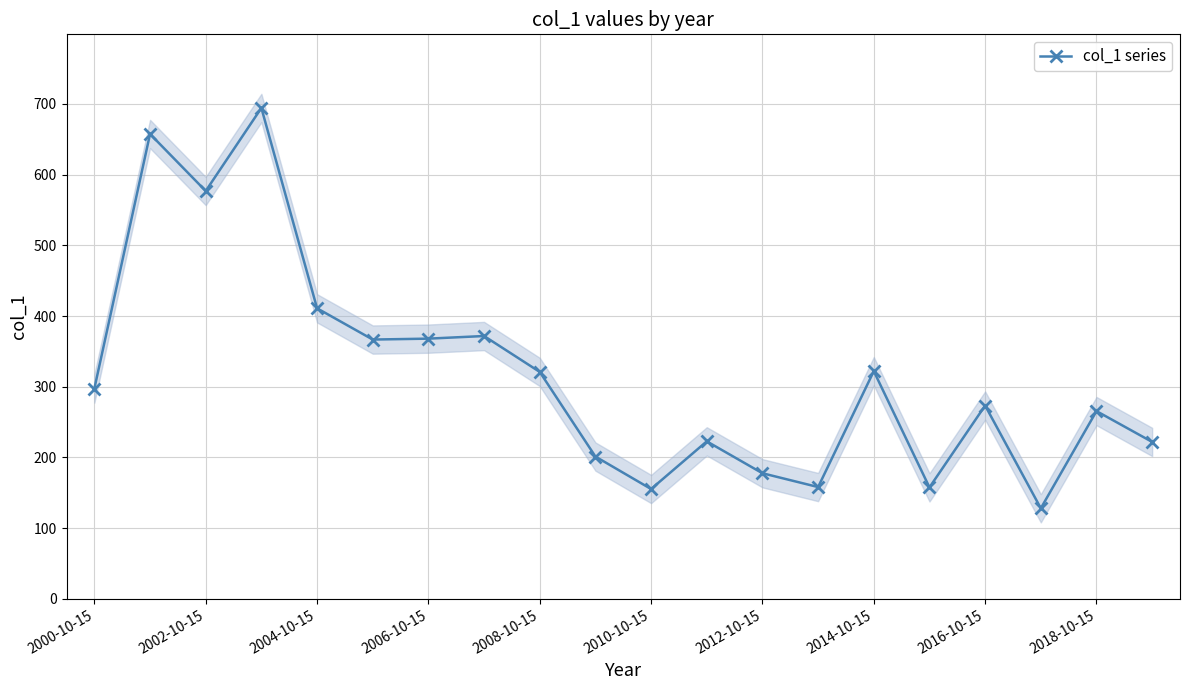

Is it true that the value at 15 is 157.6?

True